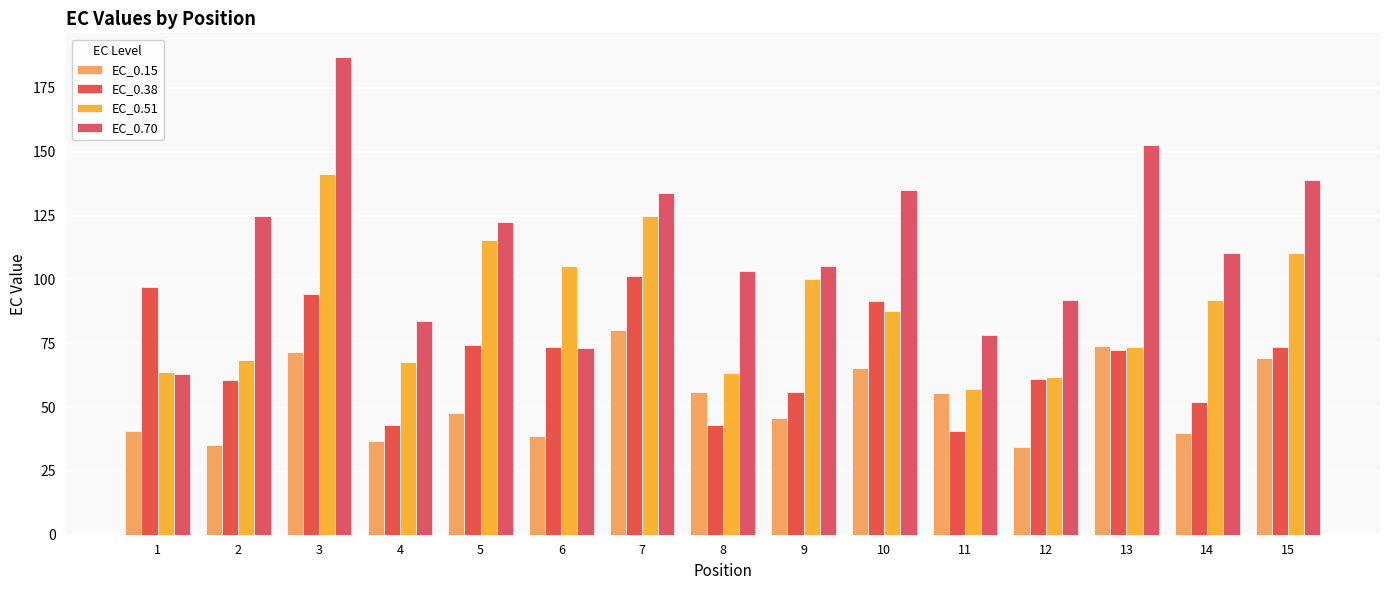

What is the approximate value of EC_0.70 at 15?

138.8